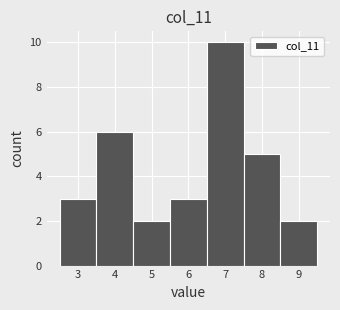

Over which range of the x-axis is the bar tallest?

6.5 to 7.5